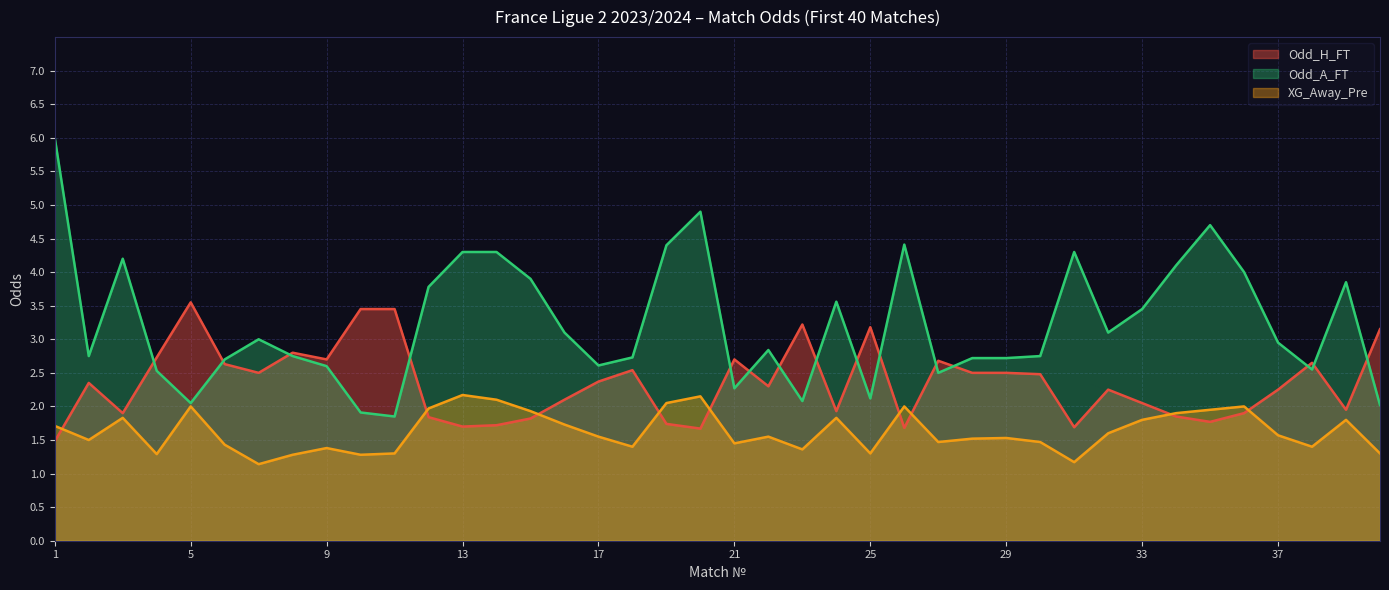

What is the sum of all Odd_H_FT values?

93.7